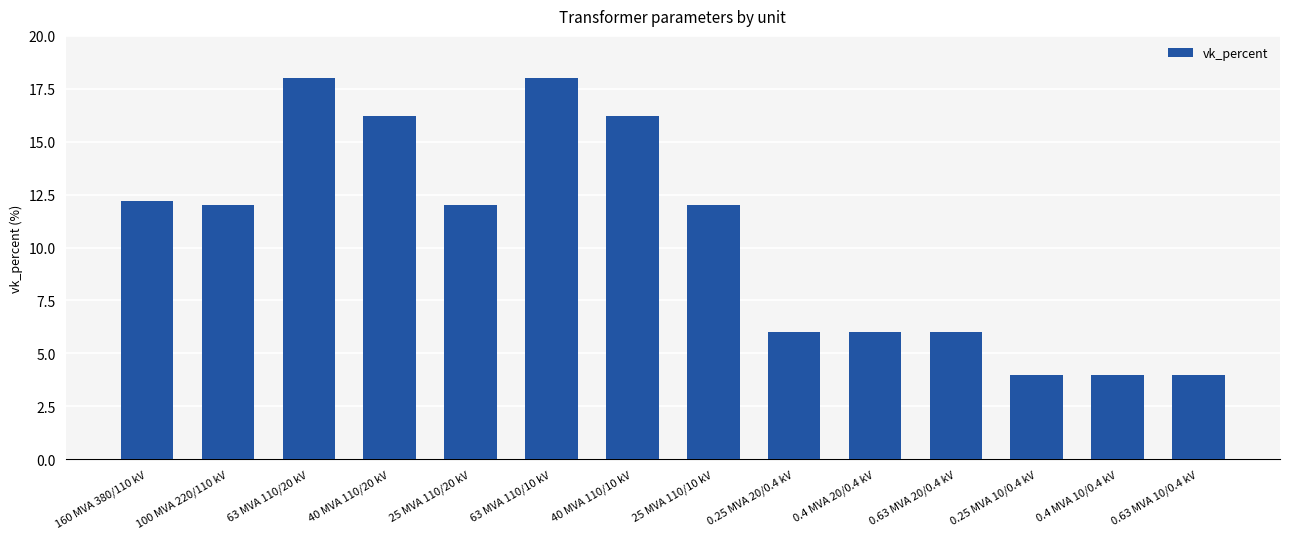

Read the value at 100 MVA 220/110 kV.

12.0